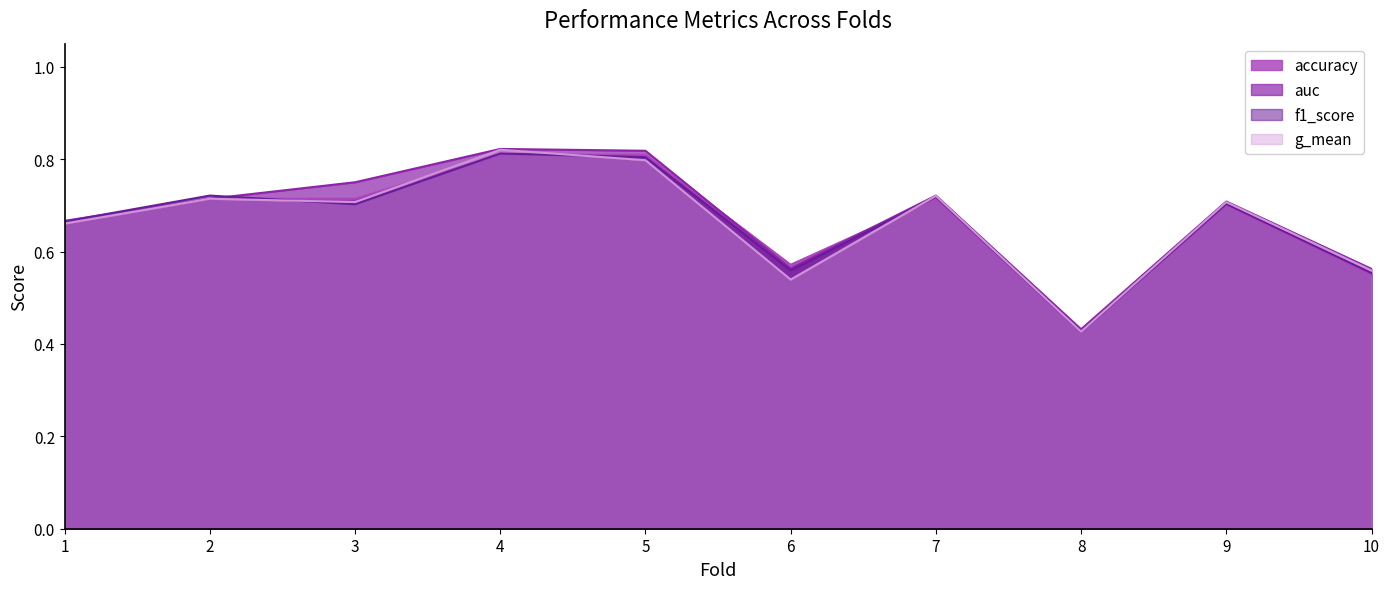

In g_mean, how many points are lower than both neighbors (excluding endpoints)?

3